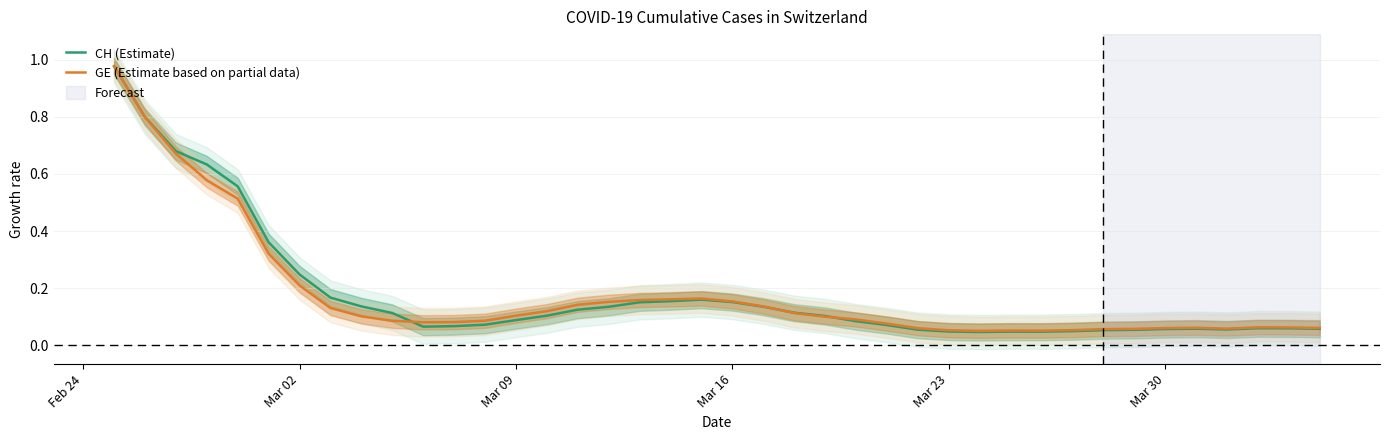

In CH (Estimate), how many points are lower than both neighbors (excluding endpoints)?

4